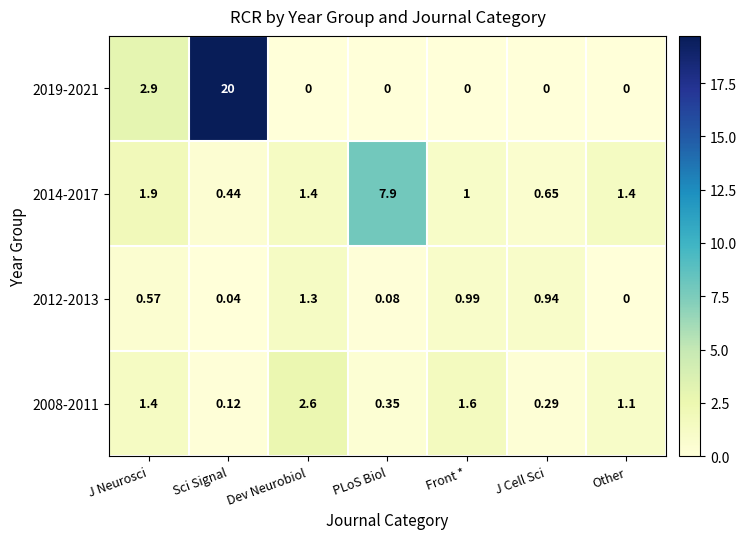

What is the difference between the highest and lowest values at Sci Signal?

20.0